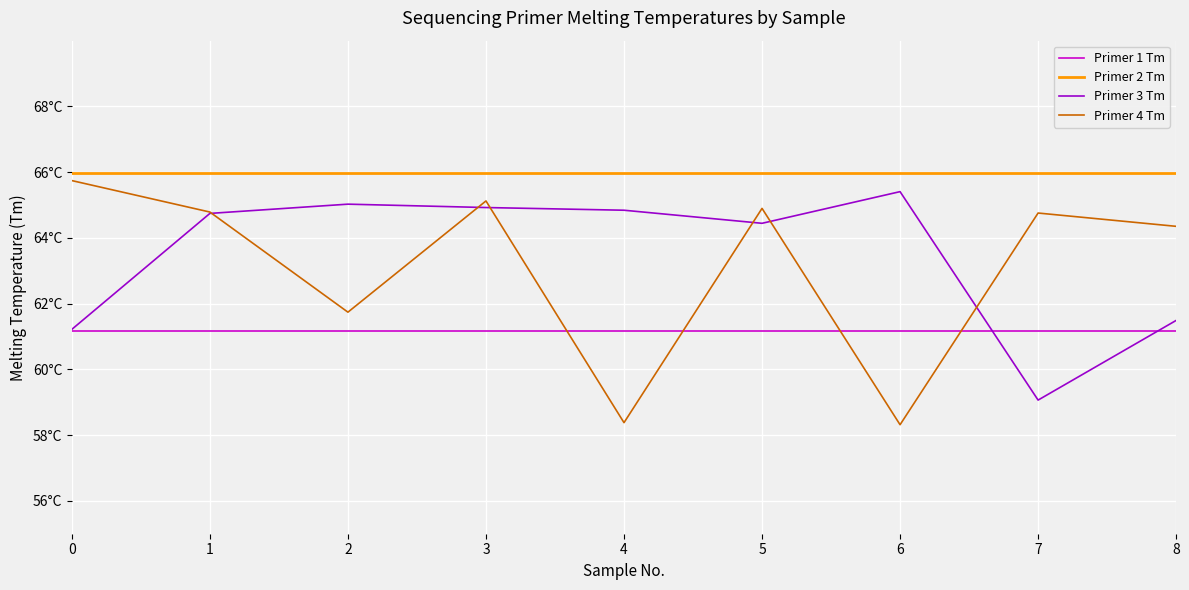

At 1, list the series in order from smallest to largest.

Primer 1 Tm, Primer 3 Tm, Primer 4 Tm, Primer 2 Tm